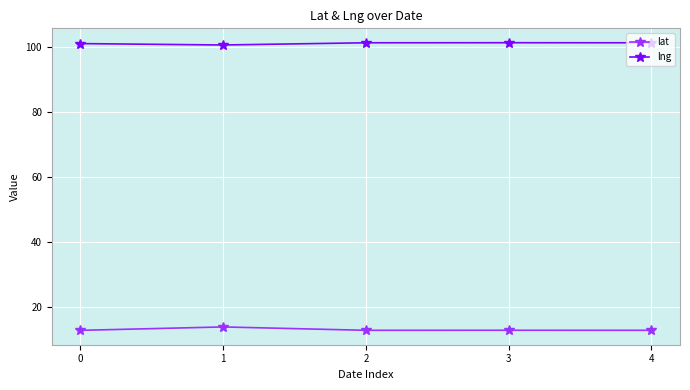

What is the minimum value for lat?

12.7